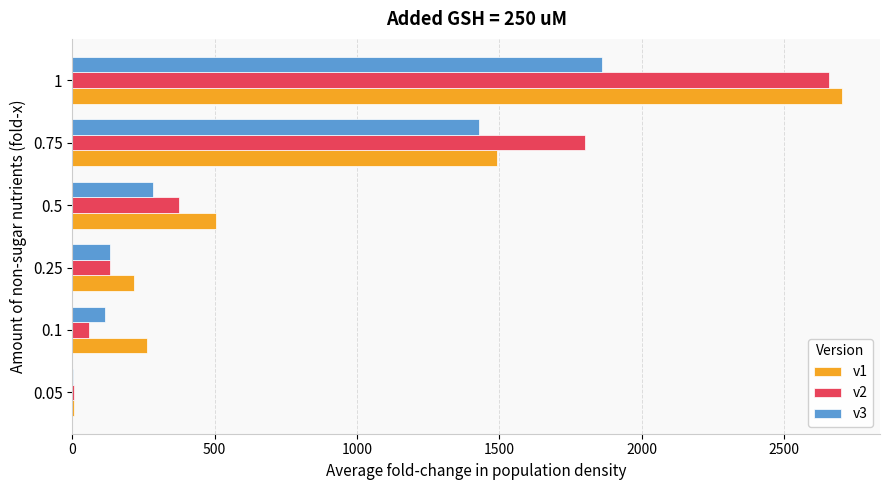

What is the total value across all series at 0.75?

4721.6